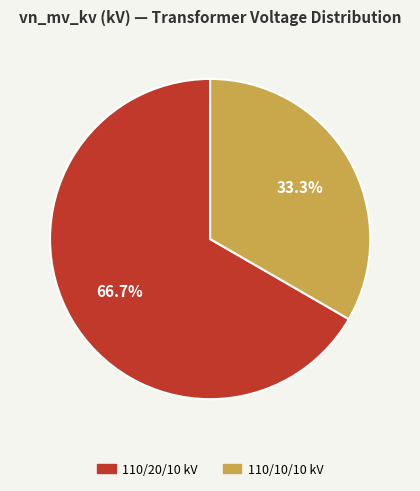

Which has a higher value, 110/20/10 kV or 110/10/10 kV?

110/20/10 kV